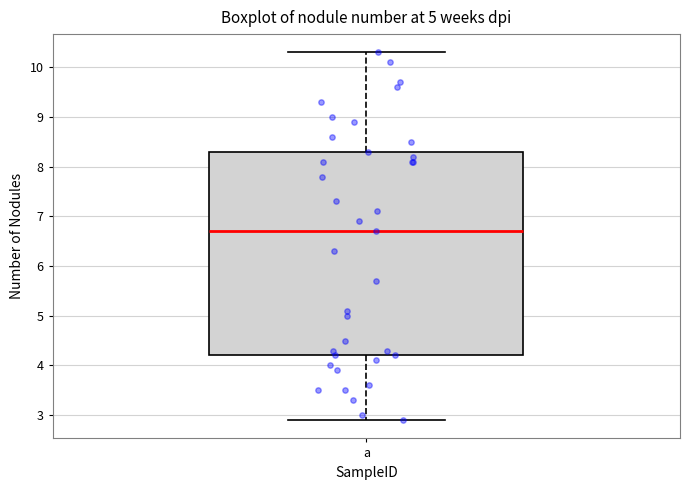

Transcribe this box plot: give where the median line is, the range the box spans, and where the two whiskers end, as read against the y-axis. The values are not printed on the chart, so give them approximately, as read against the axis.

median 6.7, box 4.2 to 8.3, whiskers 2.9 to 10.3